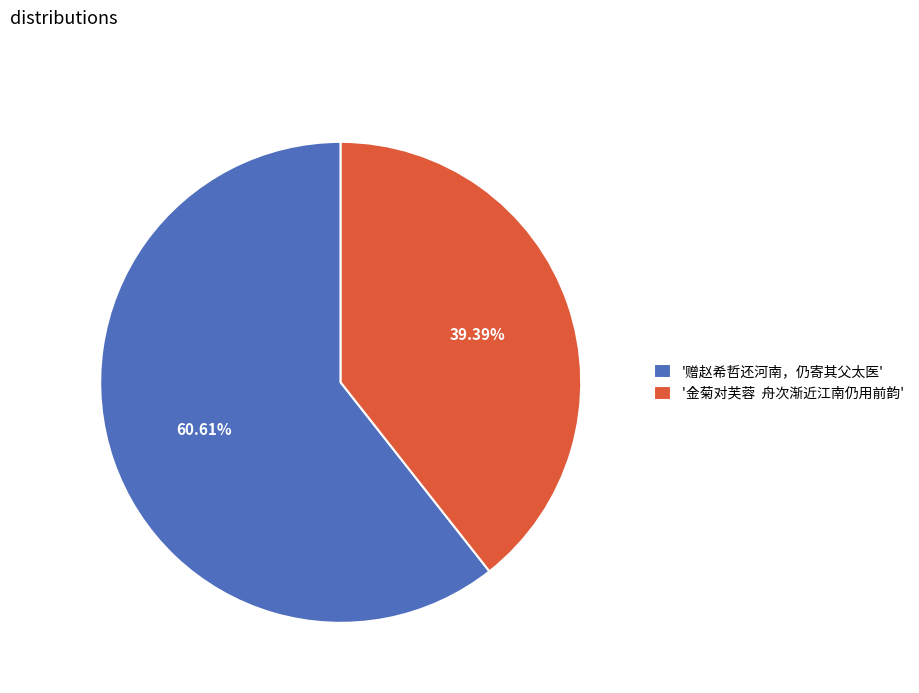

How many slices are in this pie chart?

2